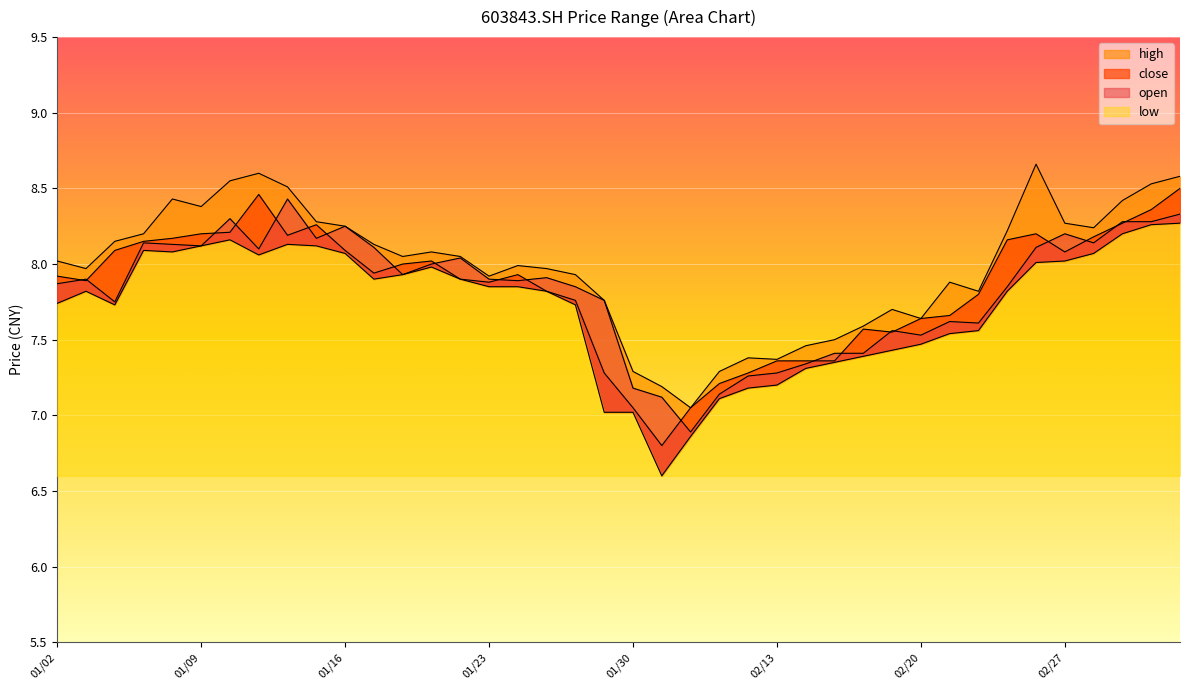

What is the value of the open point at the 37th from the left?

8.1